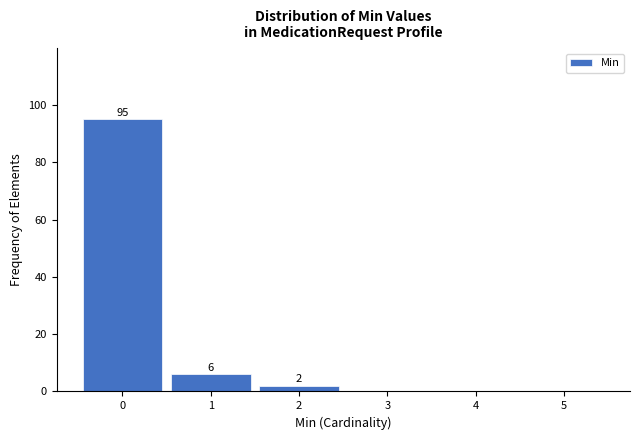

Which range on the x-axis has the tallest bar?

-0.5 to 0.5